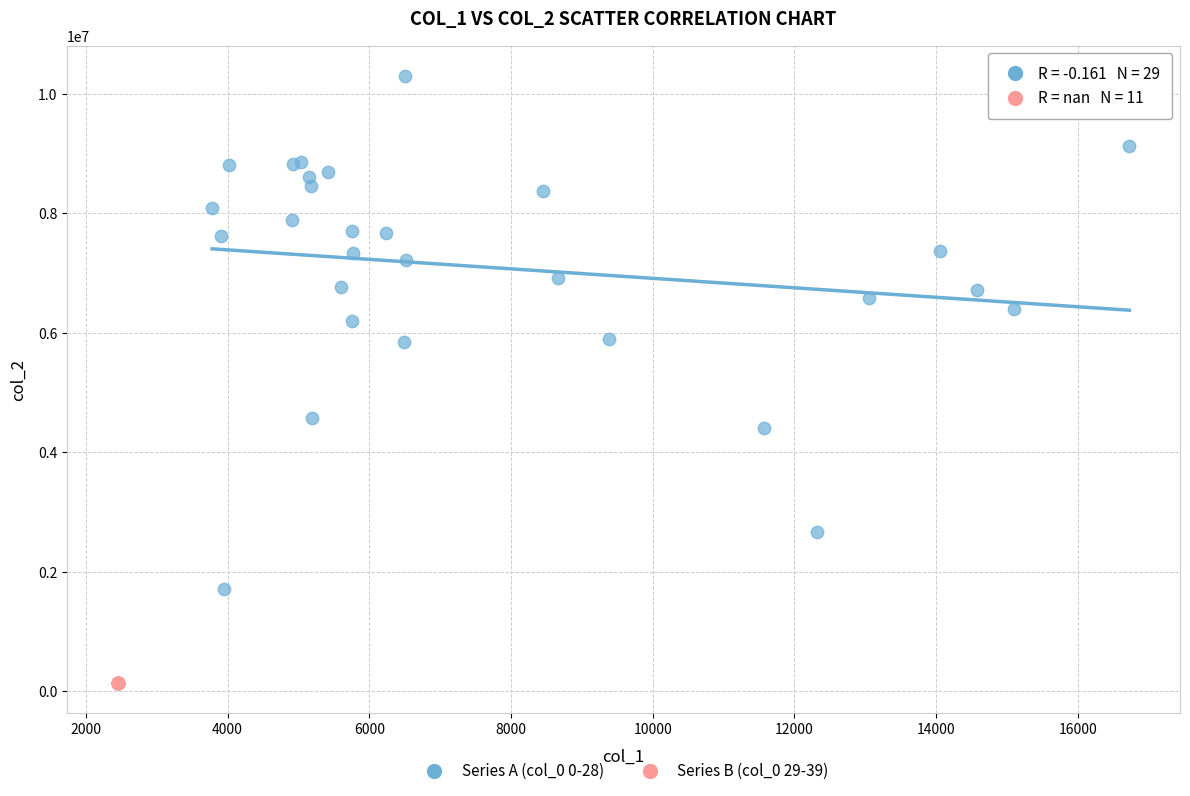

Which series reaches the minimum Y coordinate?

Series B (col_0 29-39)